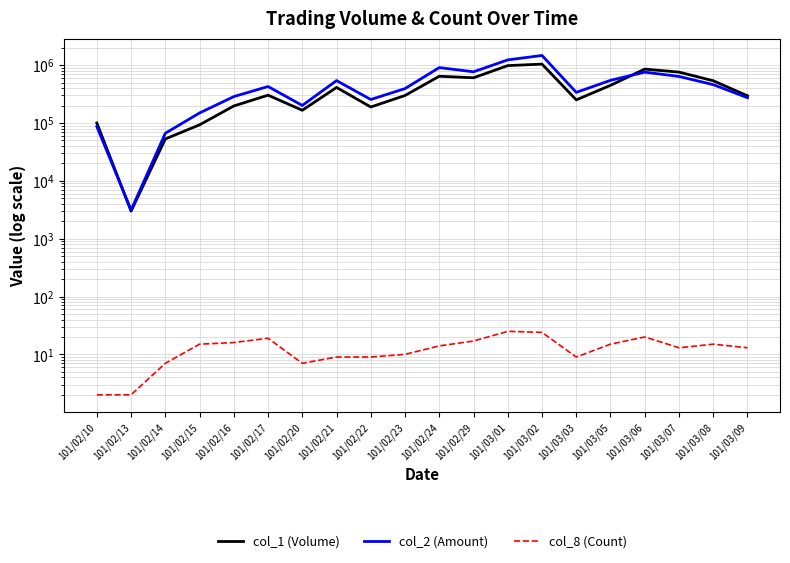

What are all the series names shown in the legend?

col_1 (Volume), col_2 (Amount), col_8 (Count)